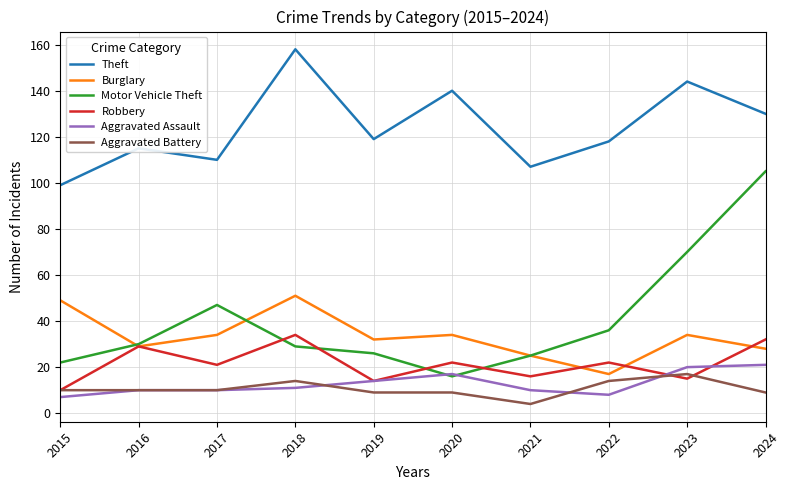

What is the difference between the second highest and minimum values in the Burglary series?

32